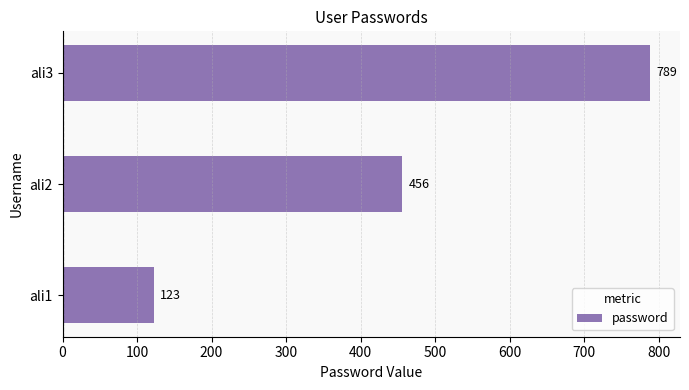

Reading top to bottom, list all the values displayed in this chart.

789	456	123